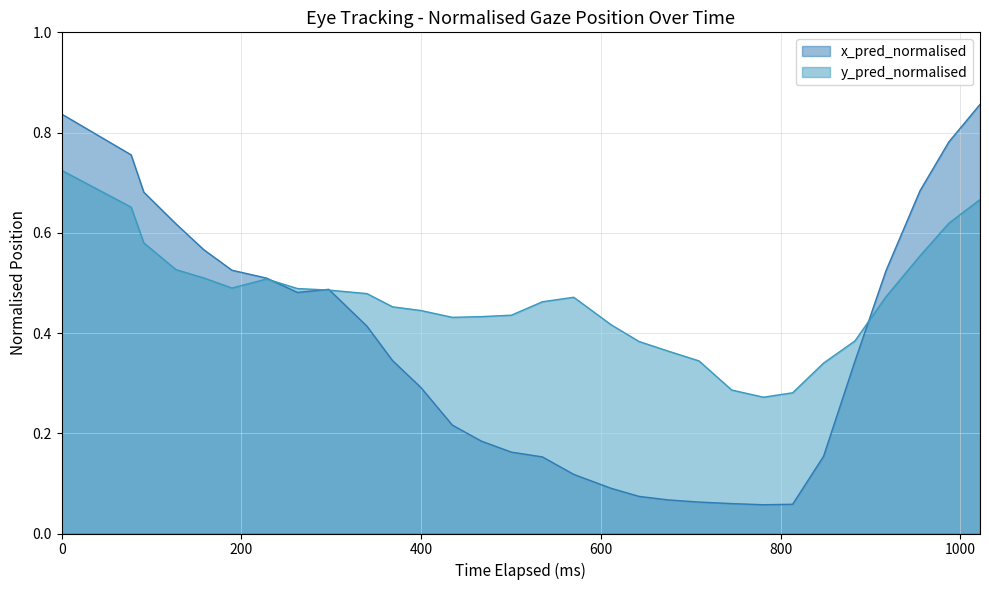

What are all the series names shown in the legend?

x_pred_normalised, y_pred_normalised